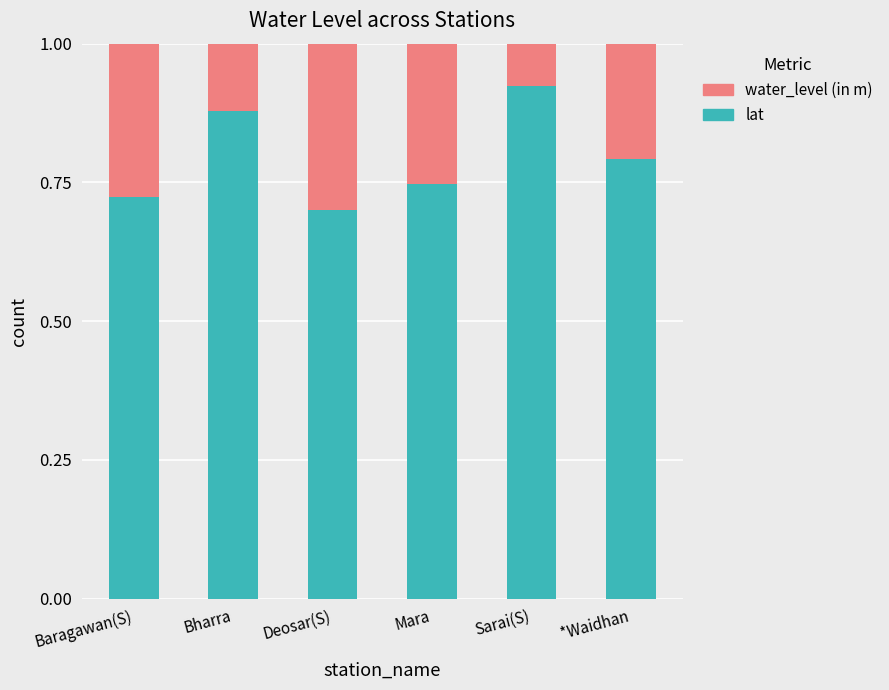

What is the sum of all lat values?

4.8